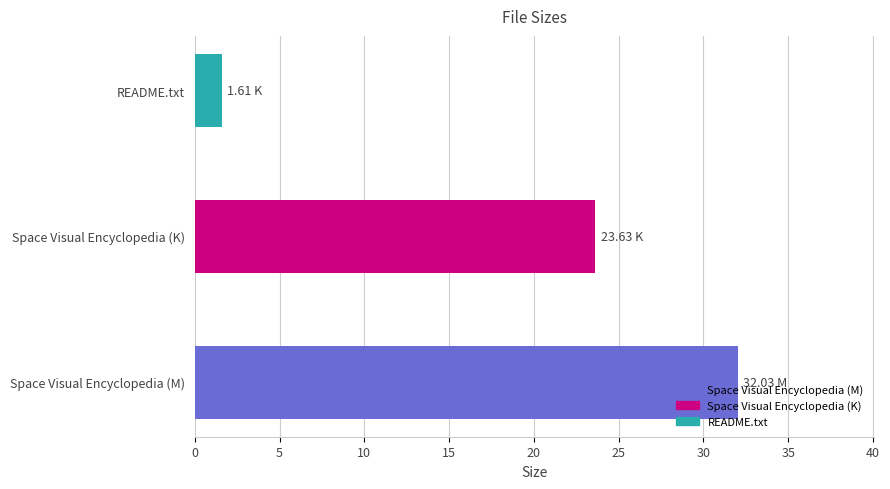

How many data points are less than 23?

1